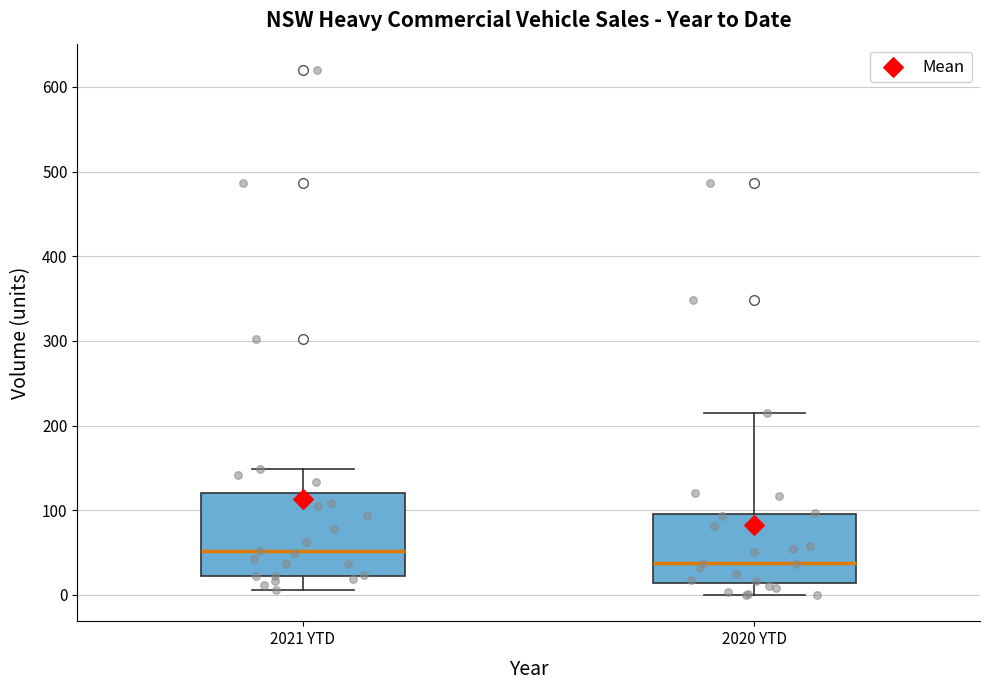

Which box has the highest median line?

2021 YTD